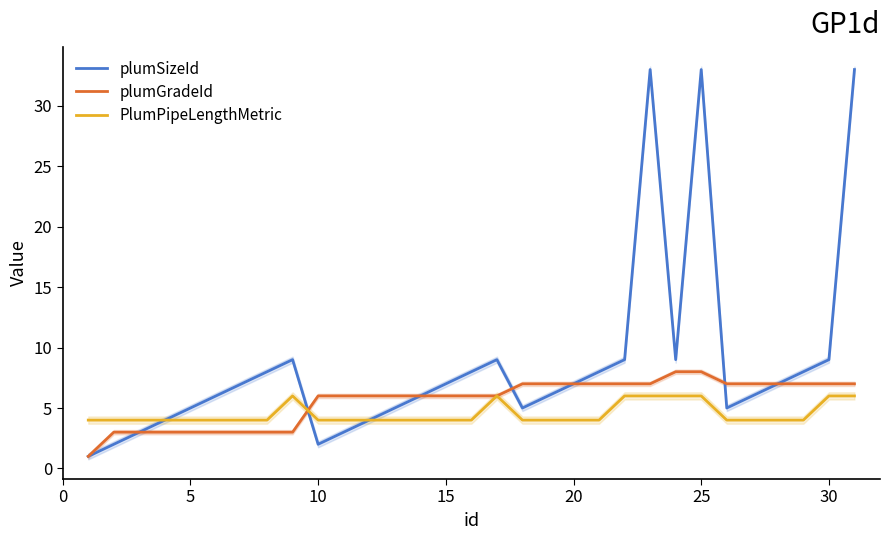

What is the maximum value for plumGradeId?

8